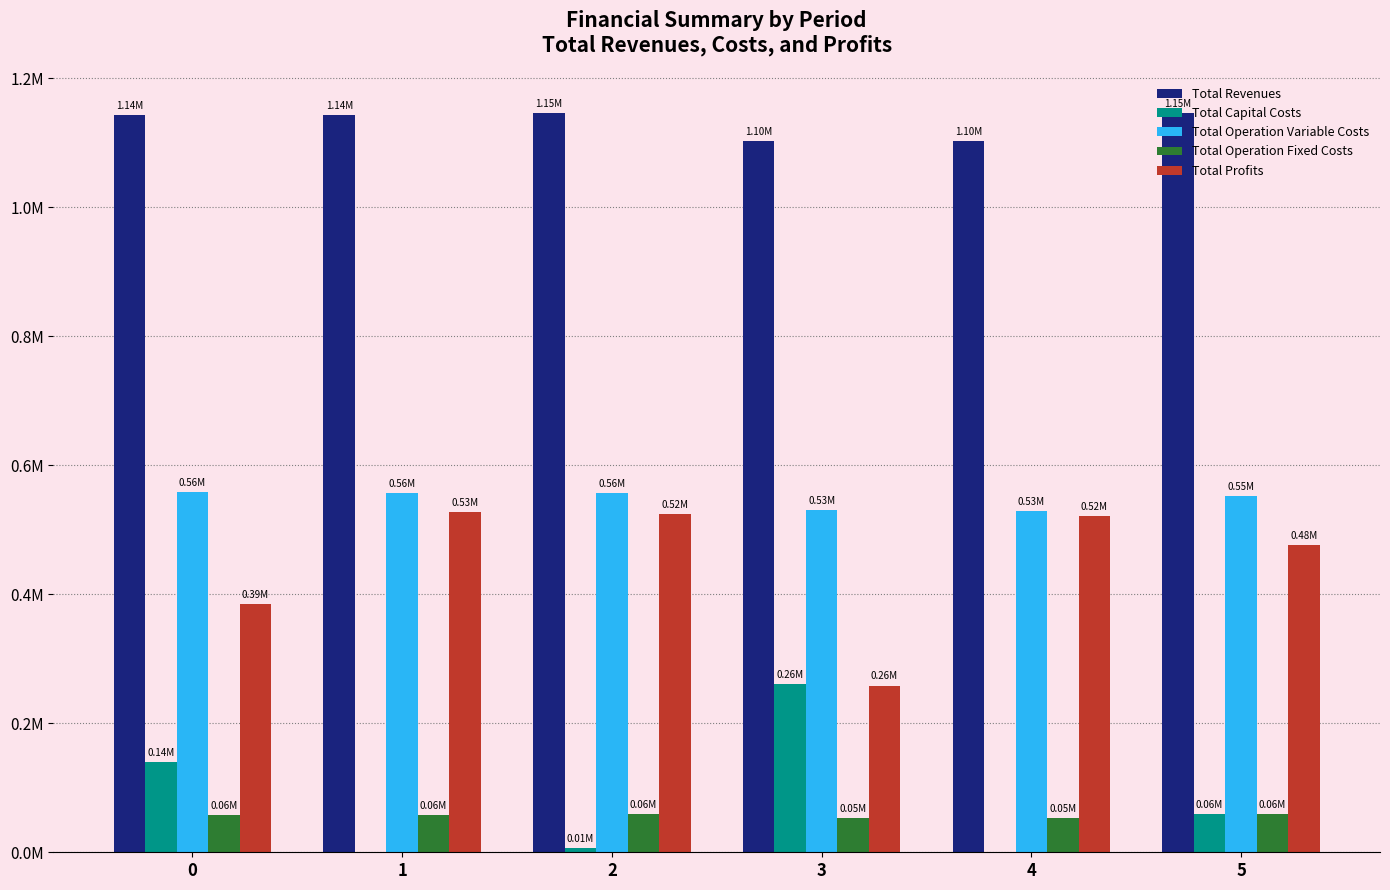

Rank the categories by Total Revenues value from highest to lowest.

2, 5, 1, 0, 3, 4